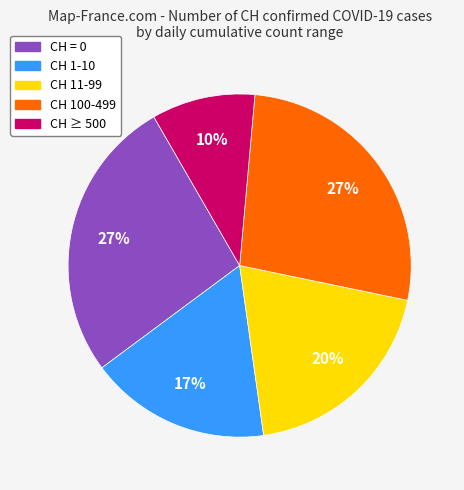

To the nearest percent, what is the difference between the largest and smallest slice percentages?

17%